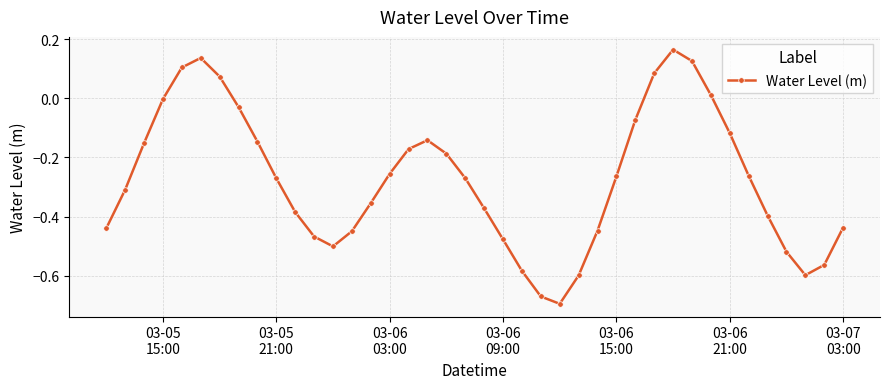

How many lines are shown in the chart?

1